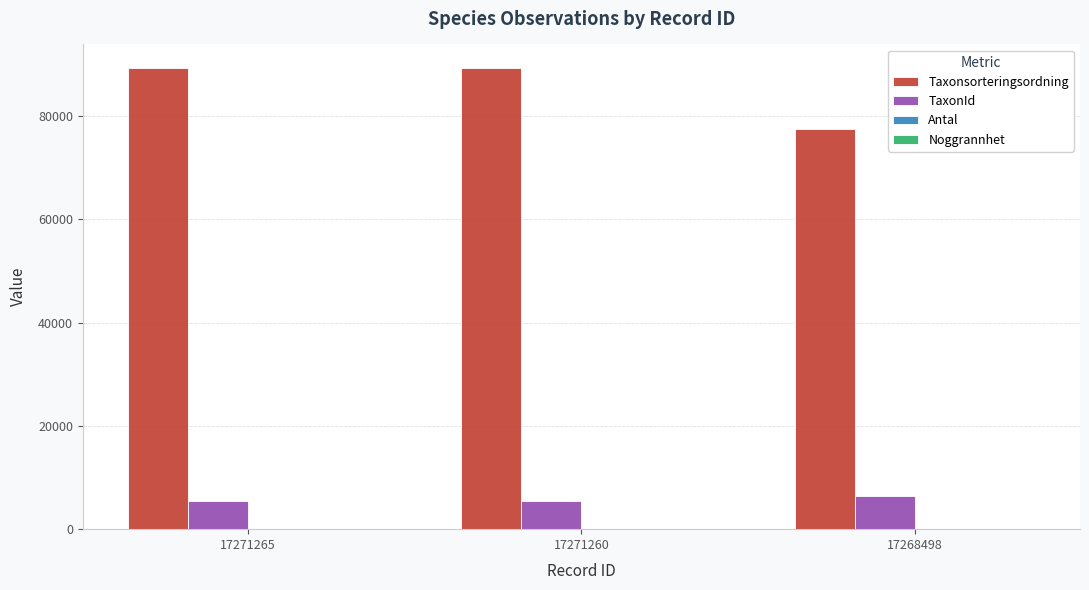

Between 17271260 and 17268498, which series saw the biggest shift?

Taxonsorteringsordning